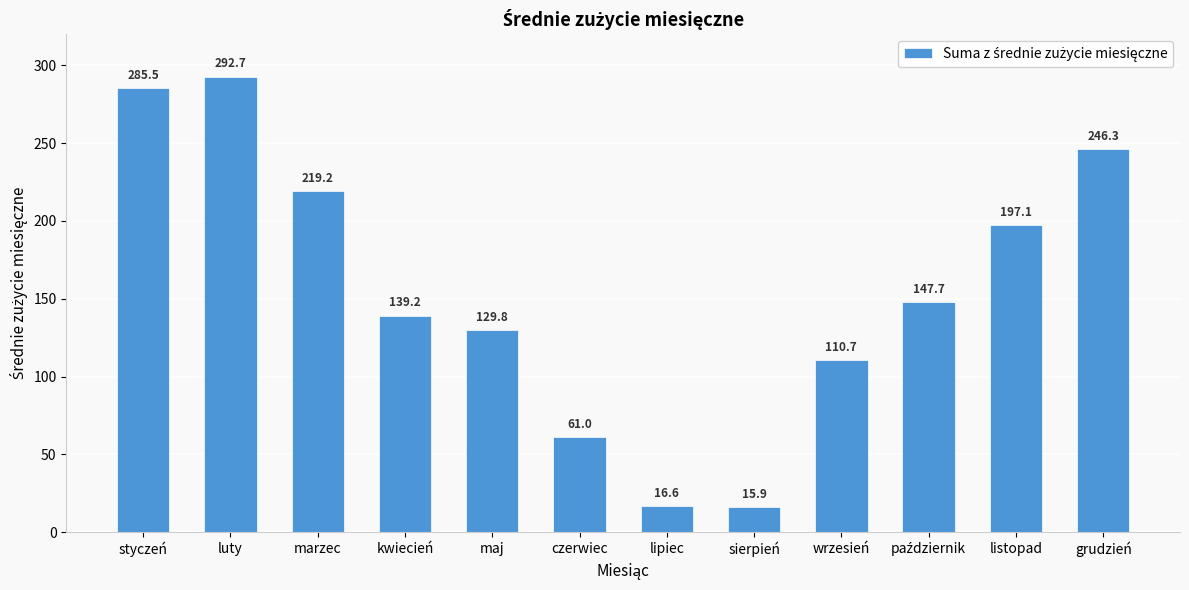

What is the greatest value displayed?

292.7